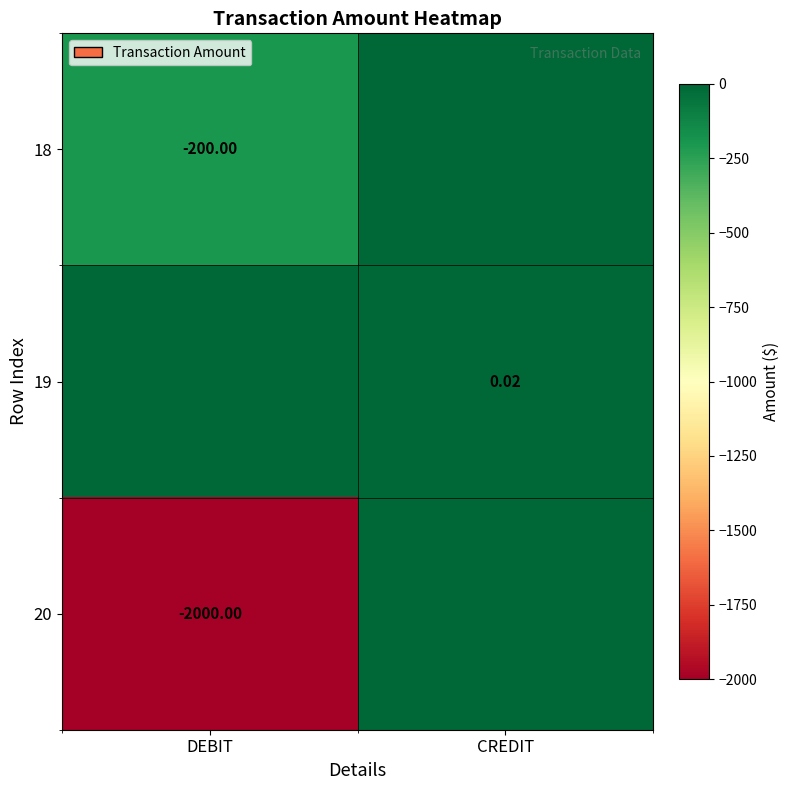

Is the value of 18 at DEBIT greater than the value of 20 at DEBIT?

Yes